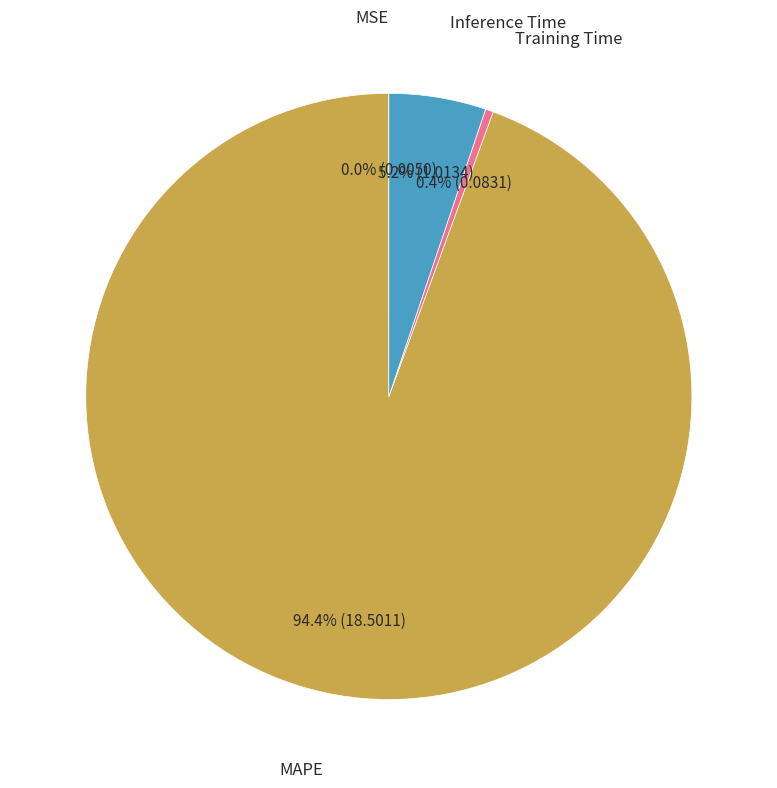

Is there a majority slice in this chart?

Yes